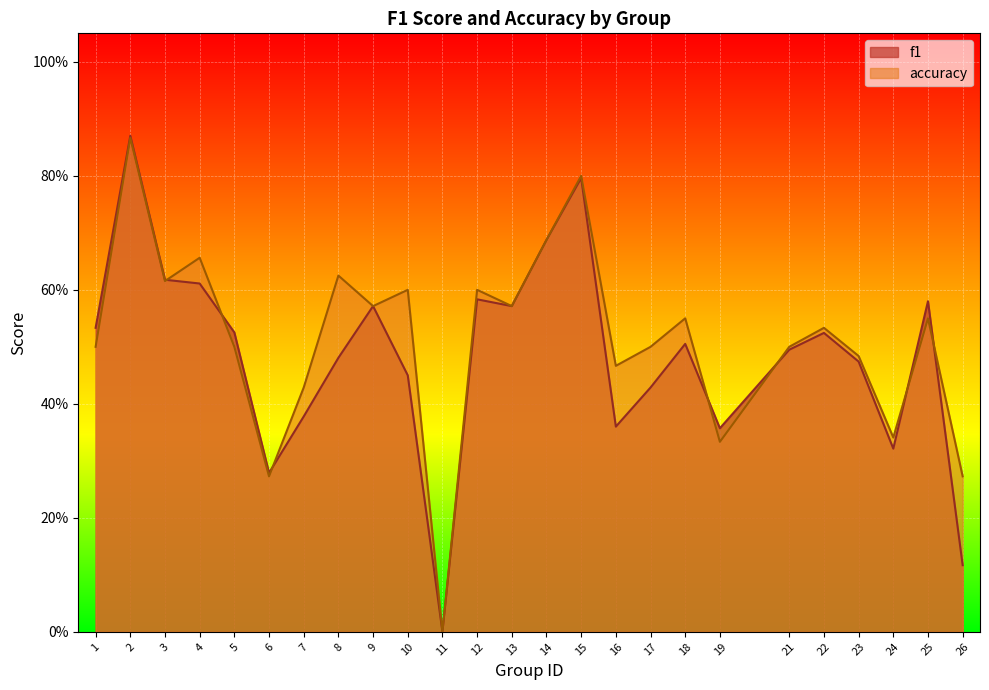

Which label corresponds to the largest value in the chart?

2